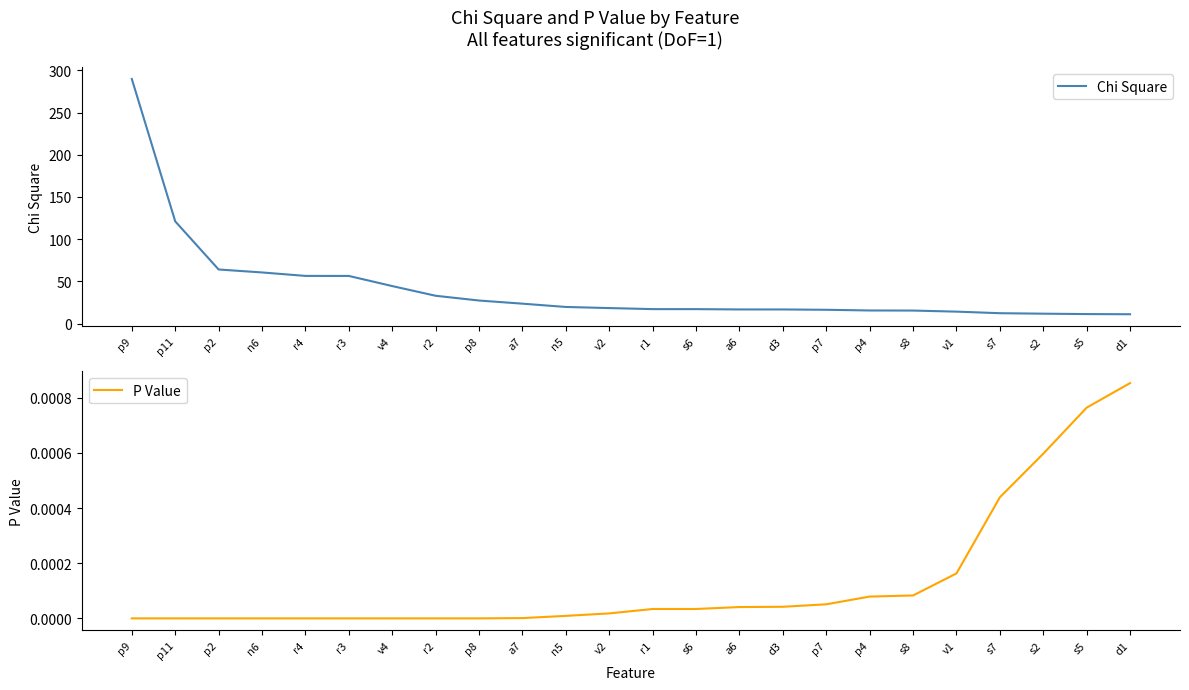

True or false: P Value has more than 2 interior local peaks.

False